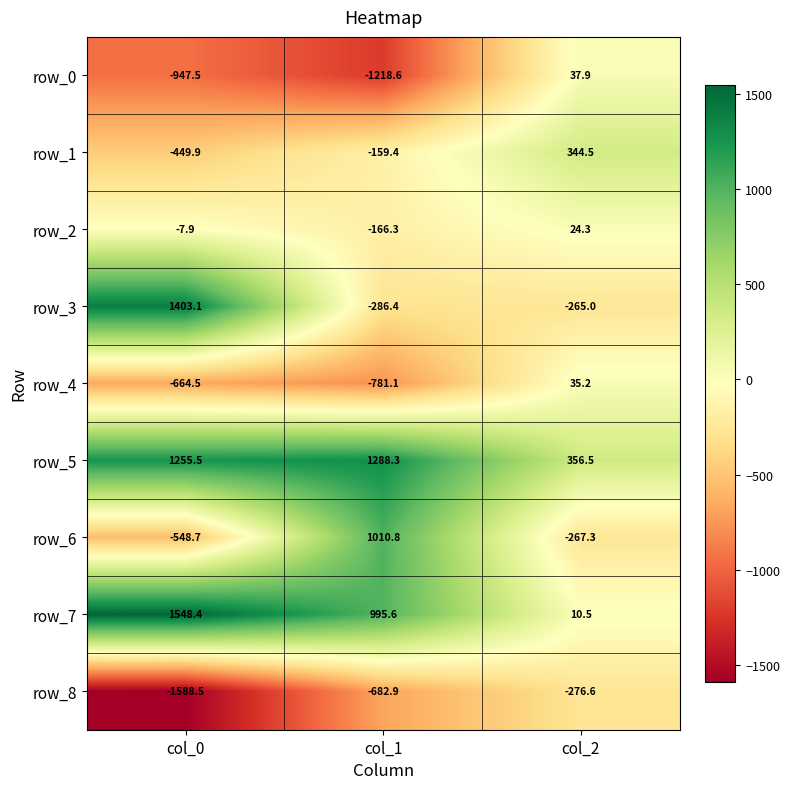

What is the sum of all row_5 values?

2900.3